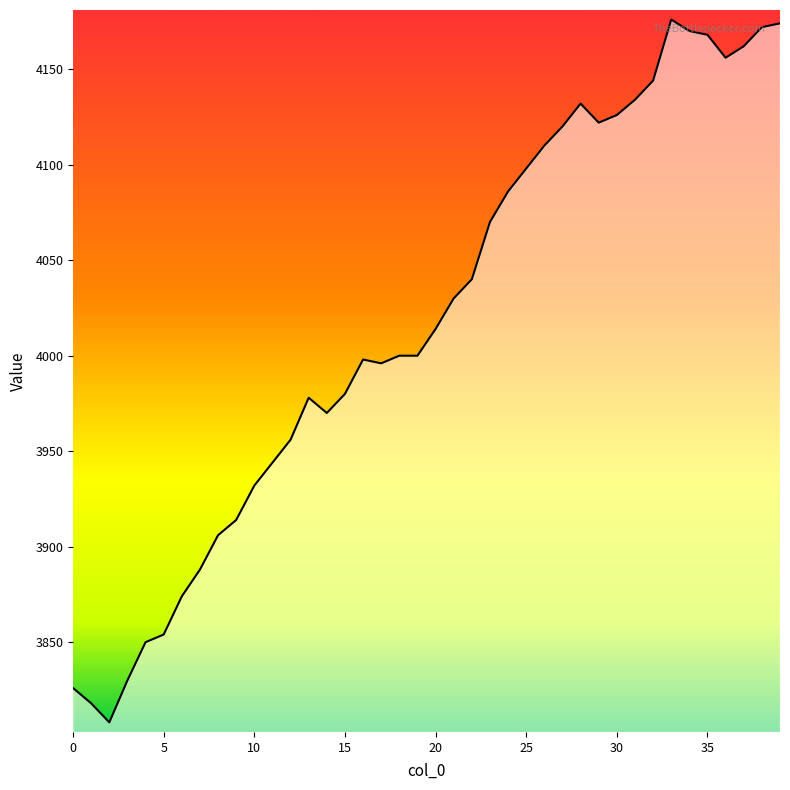

What is the greatest value displayed?

4176